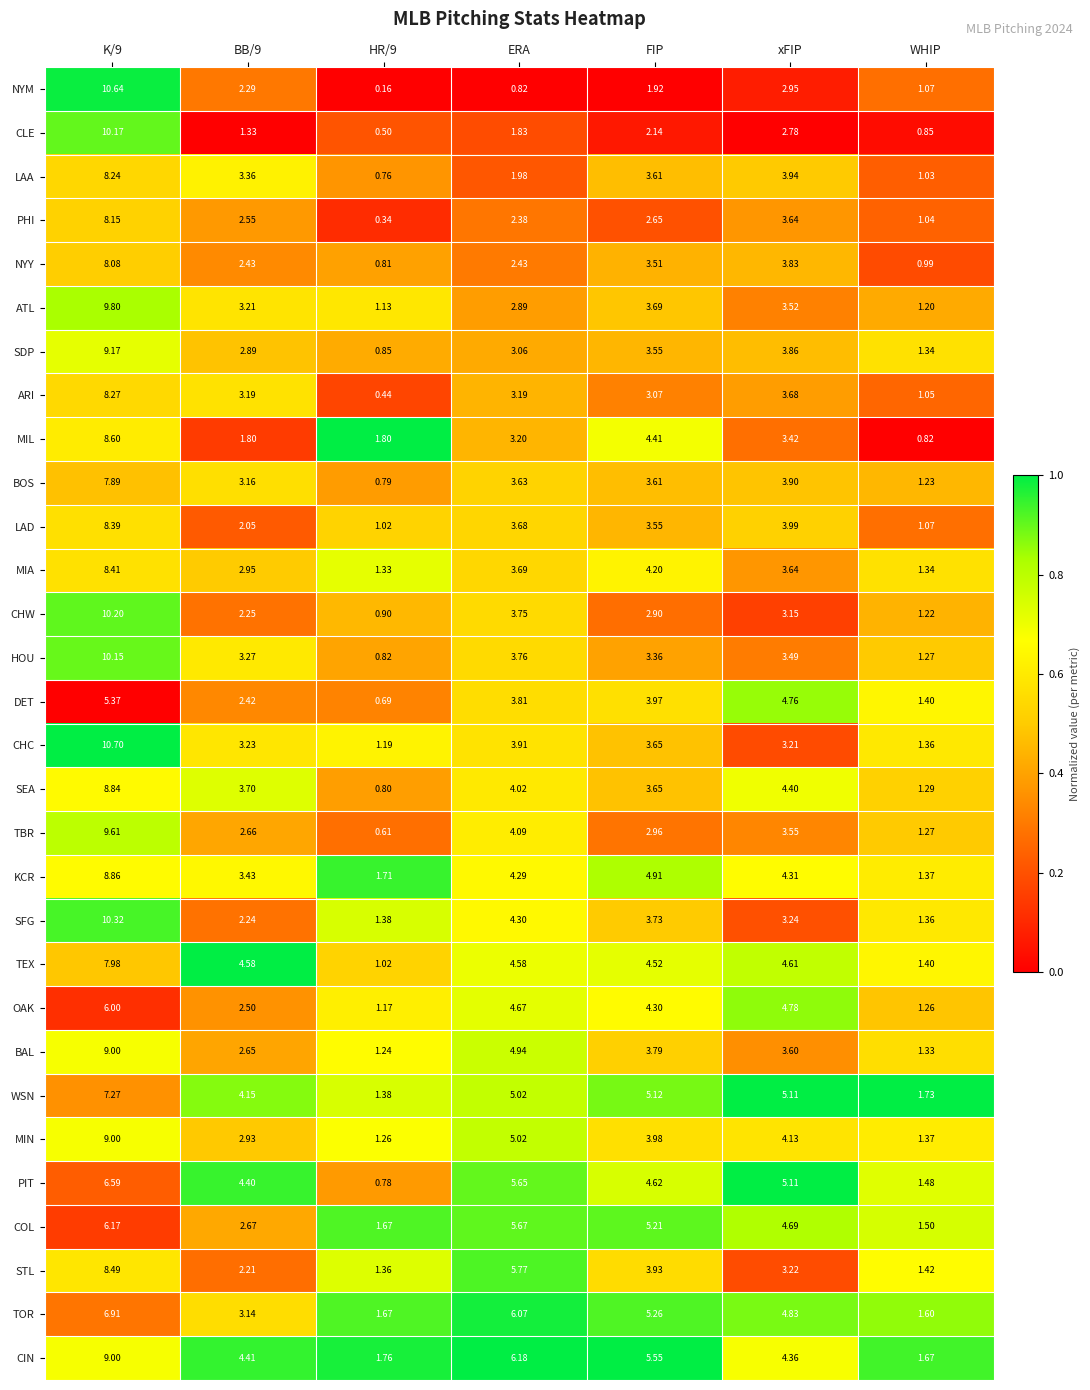

Which label corresponds to the smallest value in the chart?

HR/9